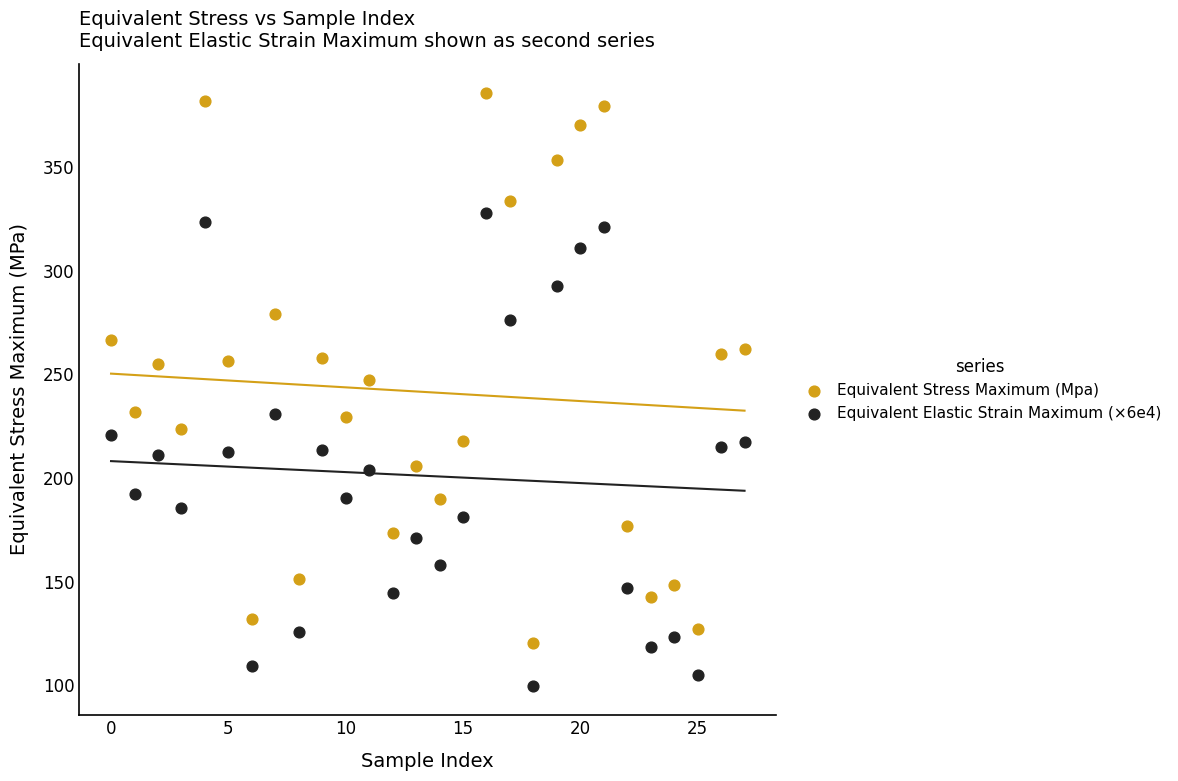

Which series reaches the minimum Y coordinate?

Equivalent Elastic Strain Maximum (×6e4)